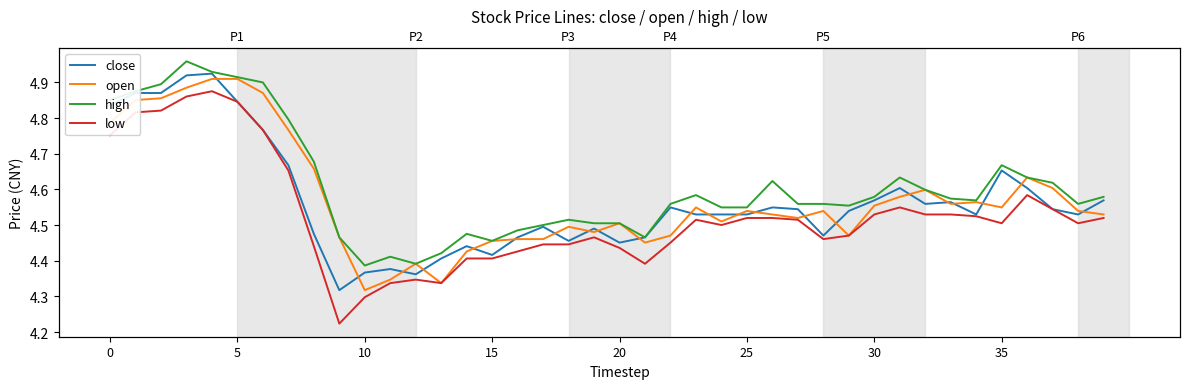

How many close values are between 4 and 5?

40